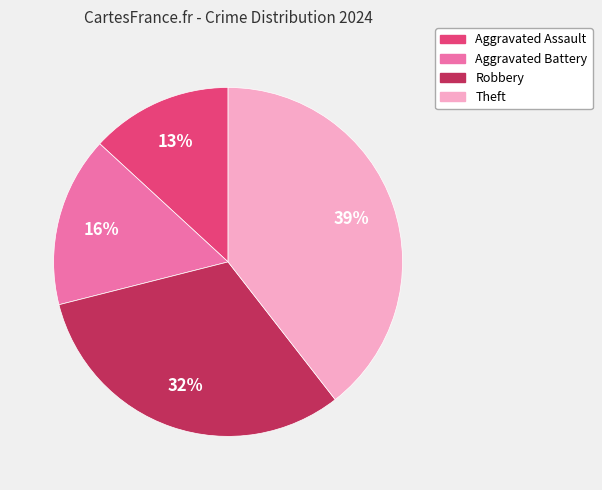

Count the number of slices in the pie.

4